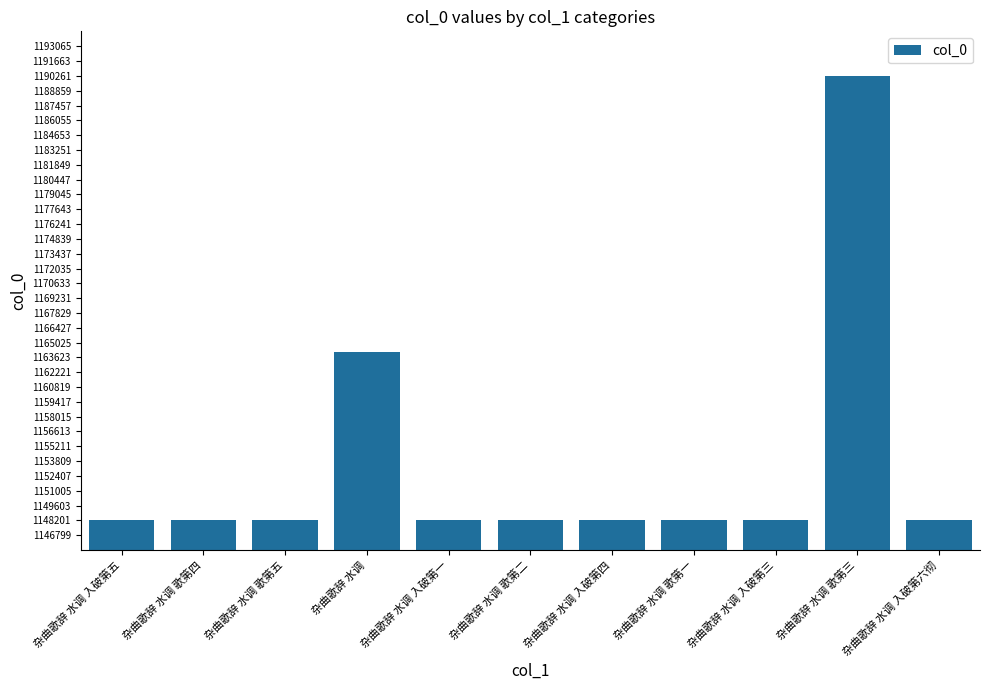

How many data points does each series have?

11